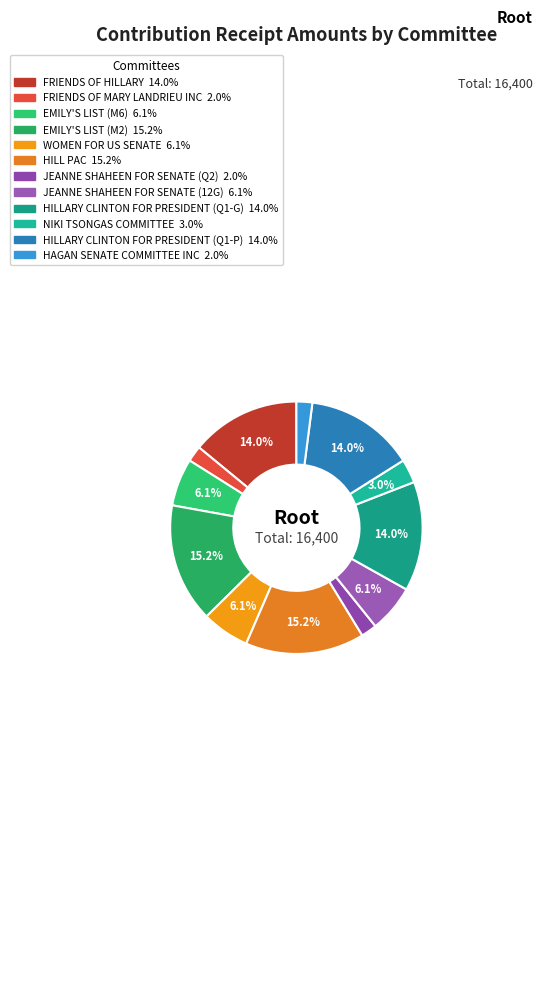

What is the total percentage of HILLARY CLINTON FOR PRESIDENT (Q1-P) and JEANNE SHAHEEN FOR SENATE (12G)?

20.1%